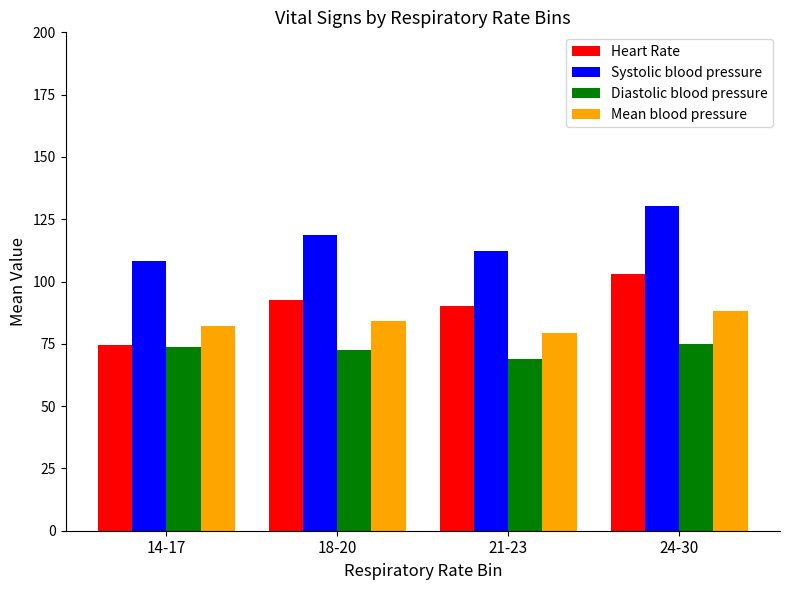

How many categories are shown in the chart?

4